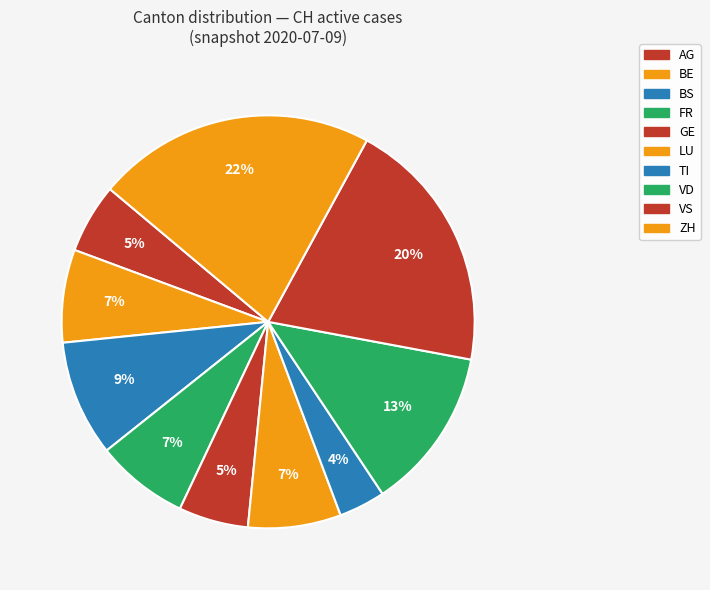

To the nearest percent, what percentage of the pie is VD?

13%